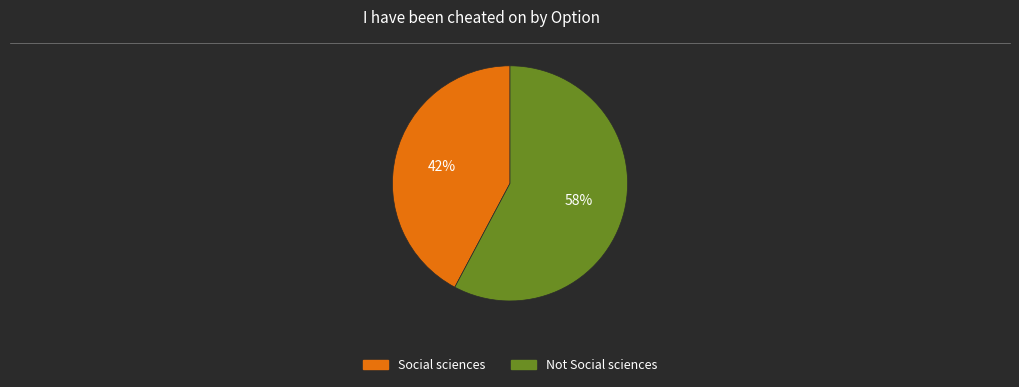

Is Not Social sciences the majority of the pie?

Yes